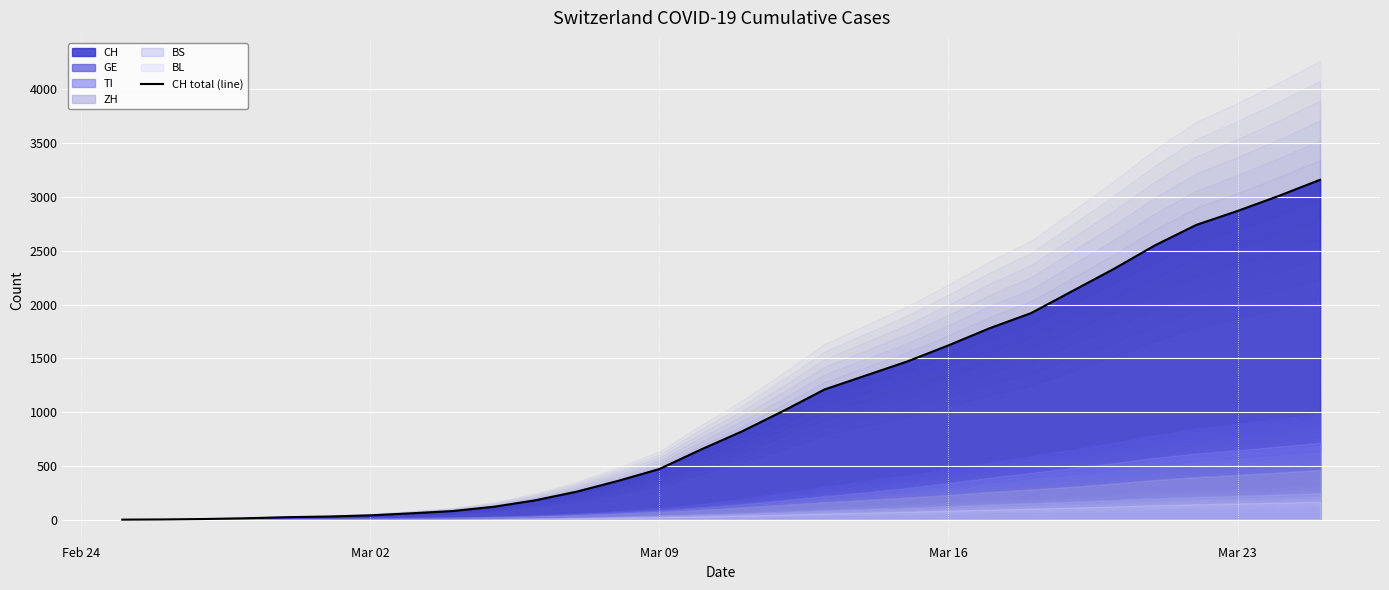

Is it true that the value at Mar 09 is 9?

False